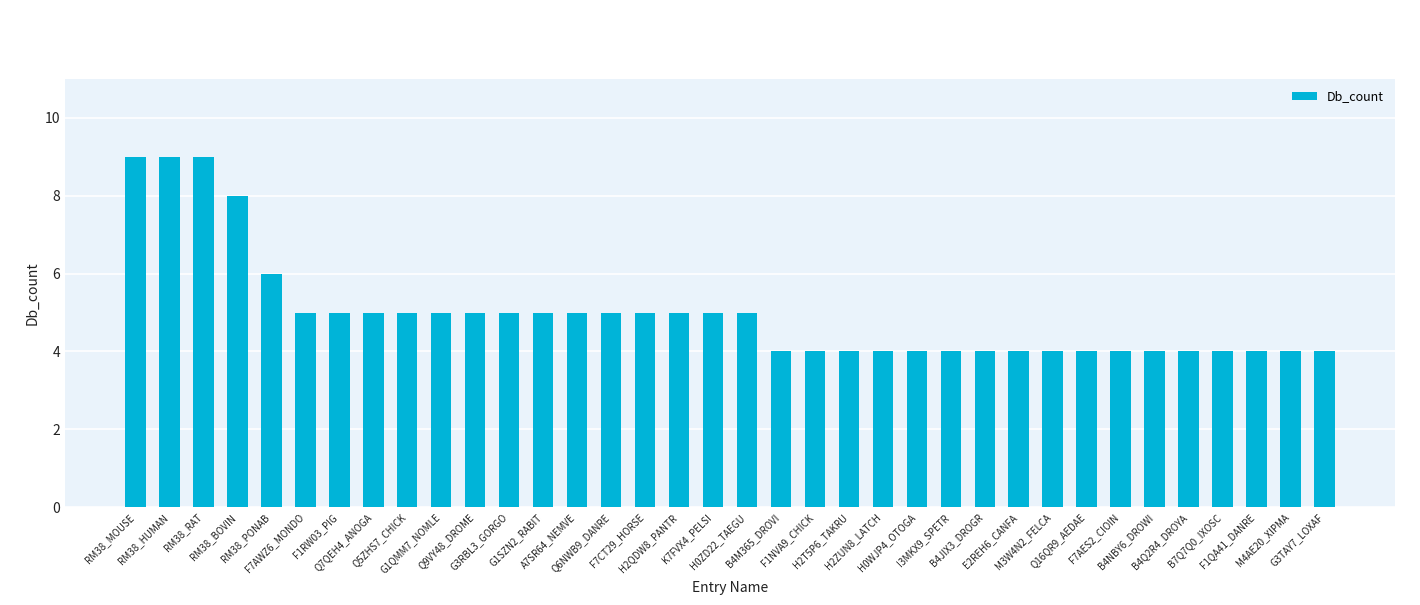

What is the minimum value shown in the chart?

4